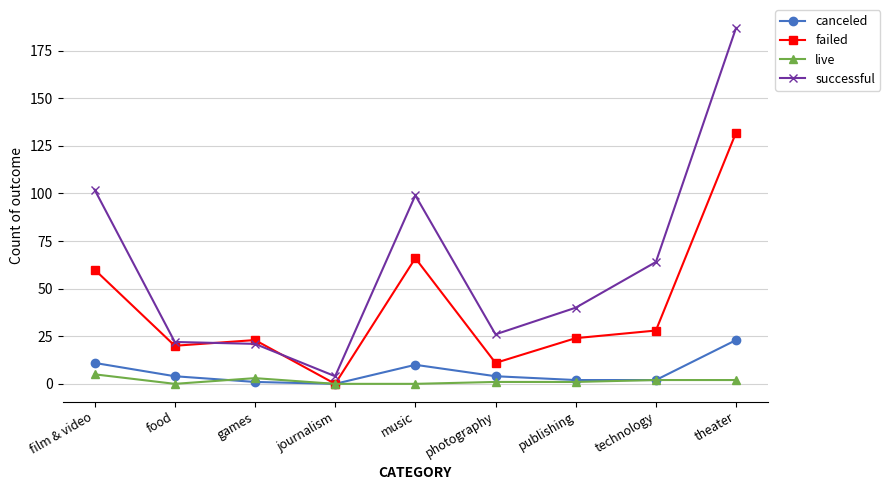

What are all the series names shown in the legend?

canceled, failed, live, successful